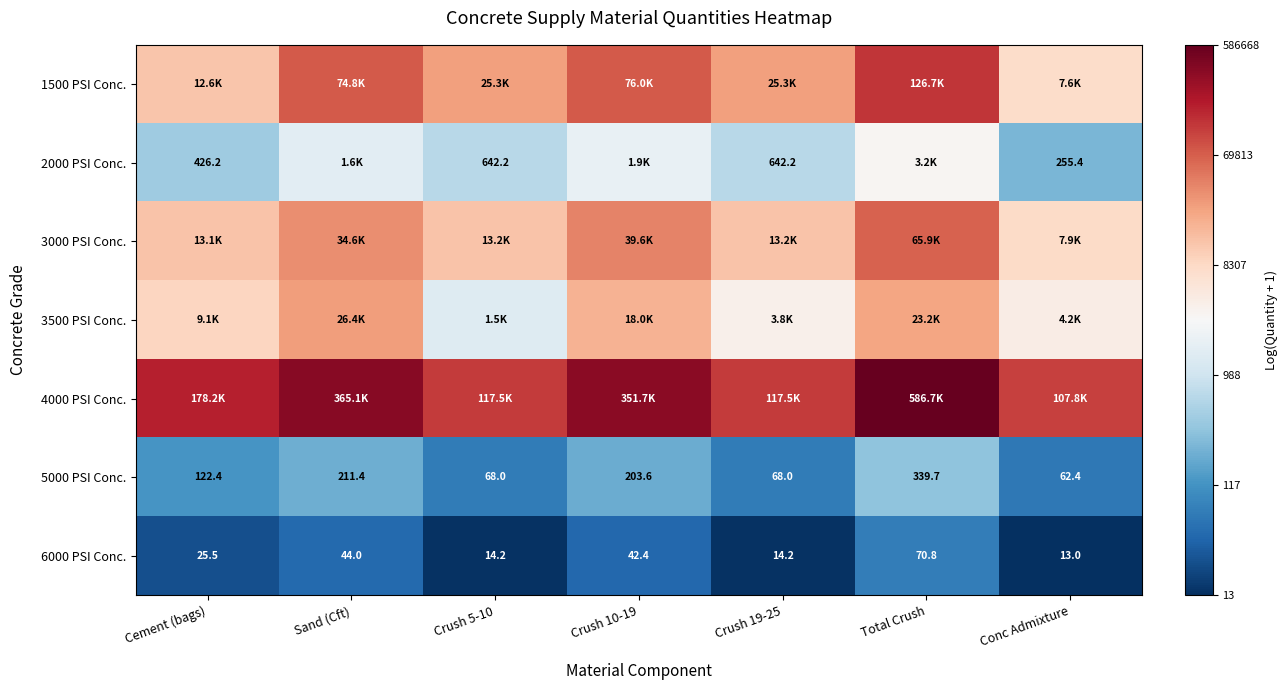

At which label does 5000 PSI Conc. first exceed 122?

Cement (bags)